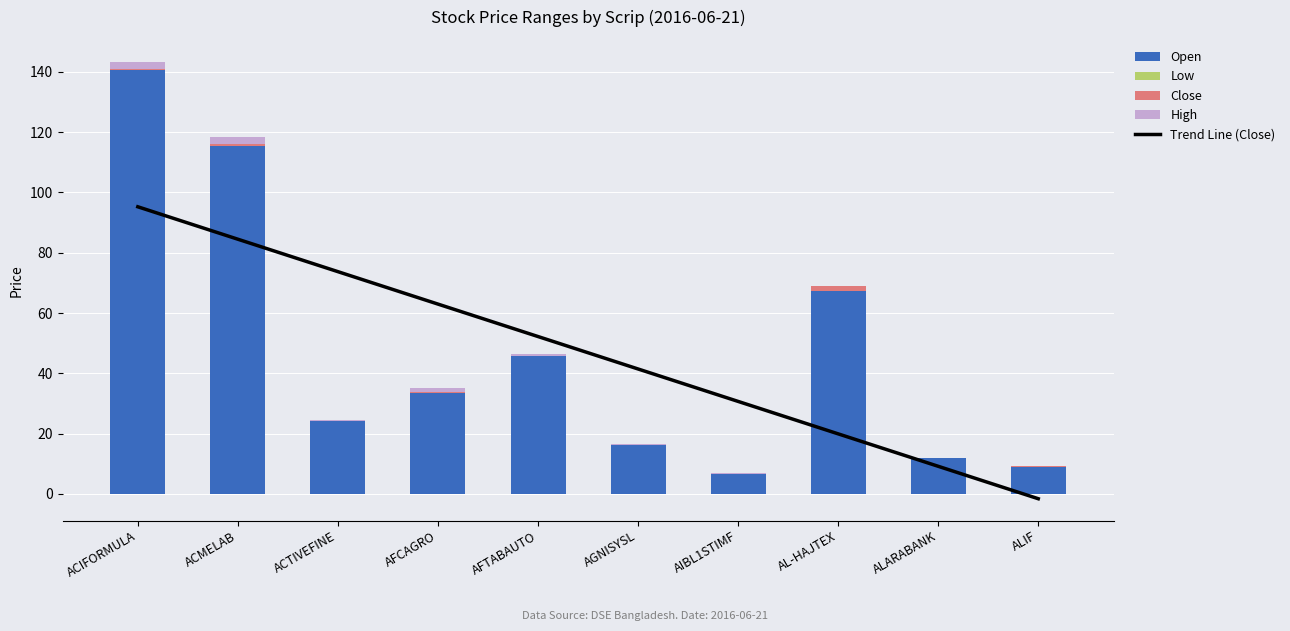

Where is Close nearest to the value 0?

AFTABAUTO